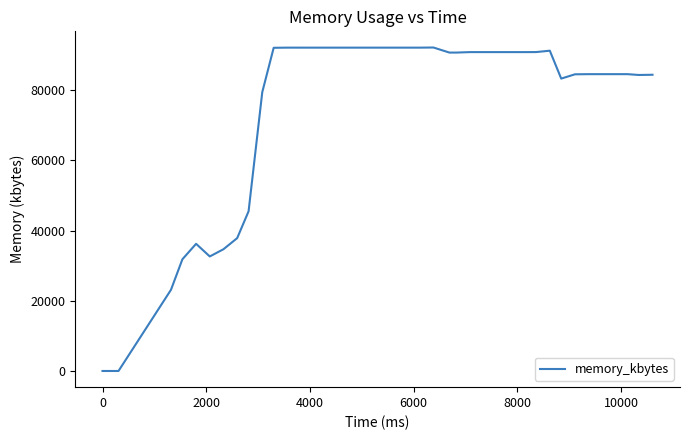

What is the difference between the maximum and minimum values?

92204